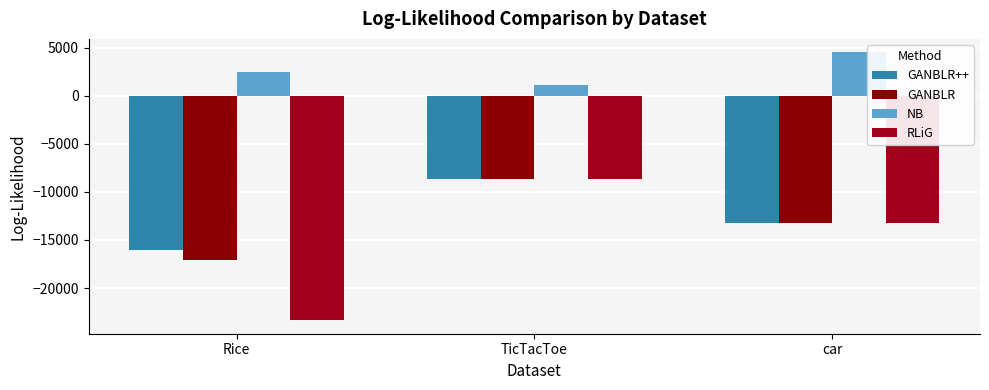

What position from the left is car?

3